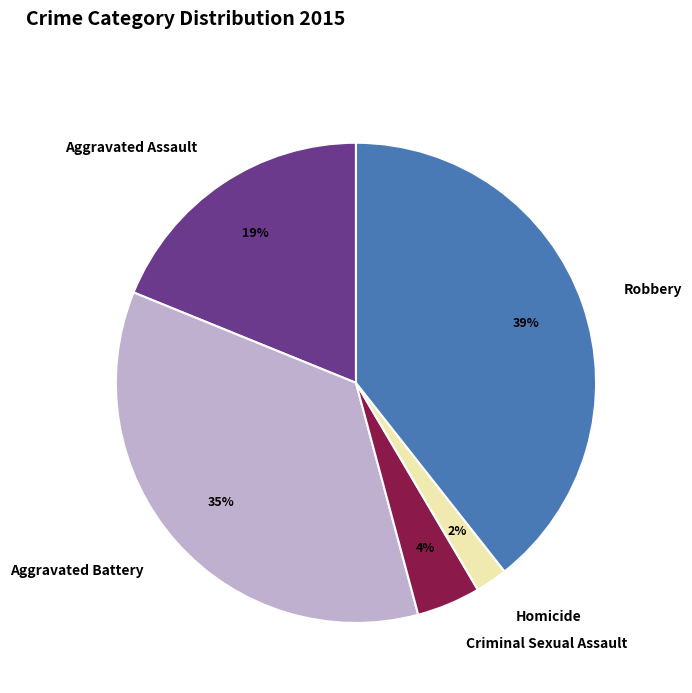

How many slices are in this pie chart?

5